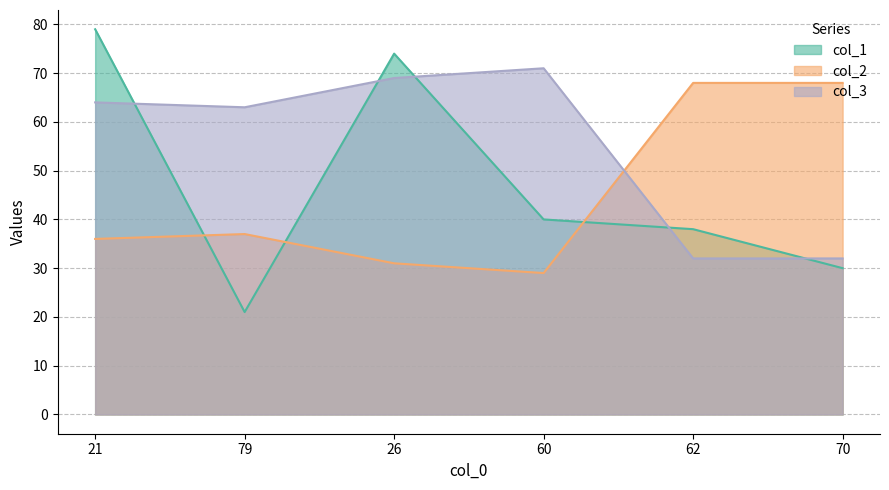

Which series changed the most between 21 and 62?

col_1